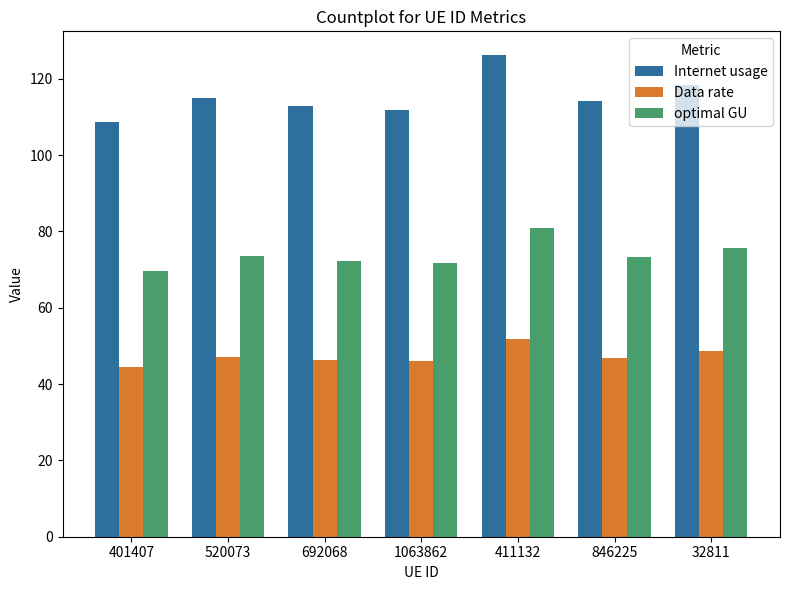

Is the value of Data rate at 411132 greater than the value of Internet usage at 692068?

No